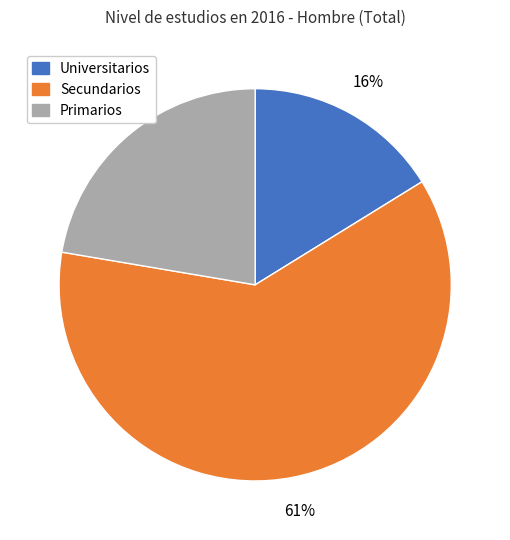

Does any single category account for the majority?

Yes